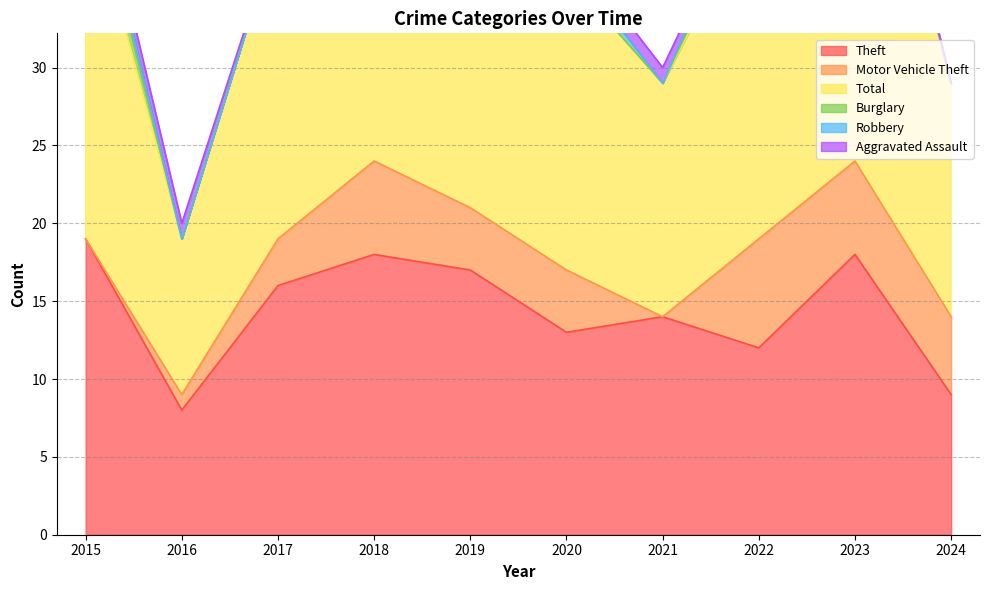

What is the difference between the maximum and minimum values in the Aggravated Assault series?

1